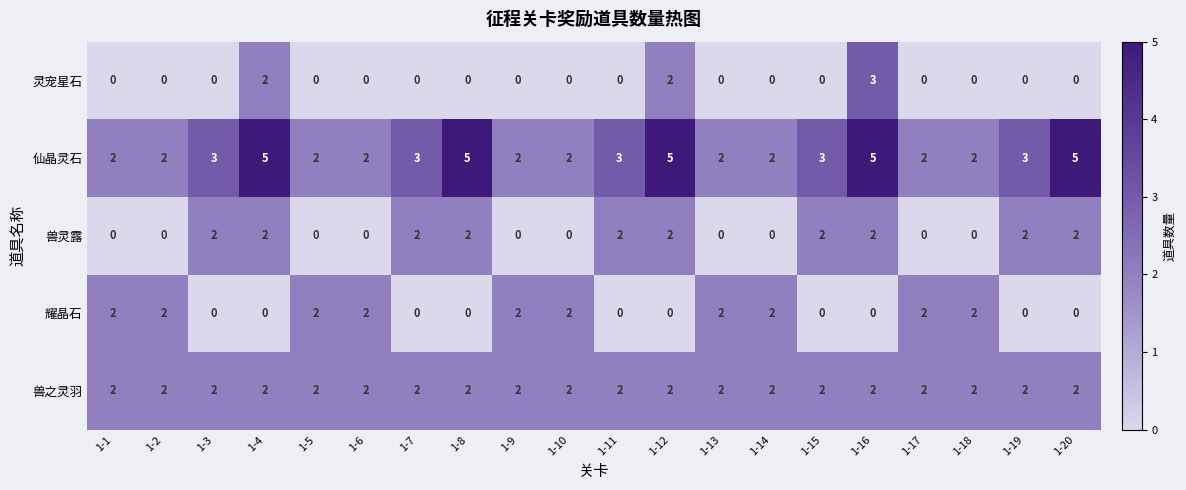

True or false: 仙晶灵石 has a value of 5 at 1-7.

False